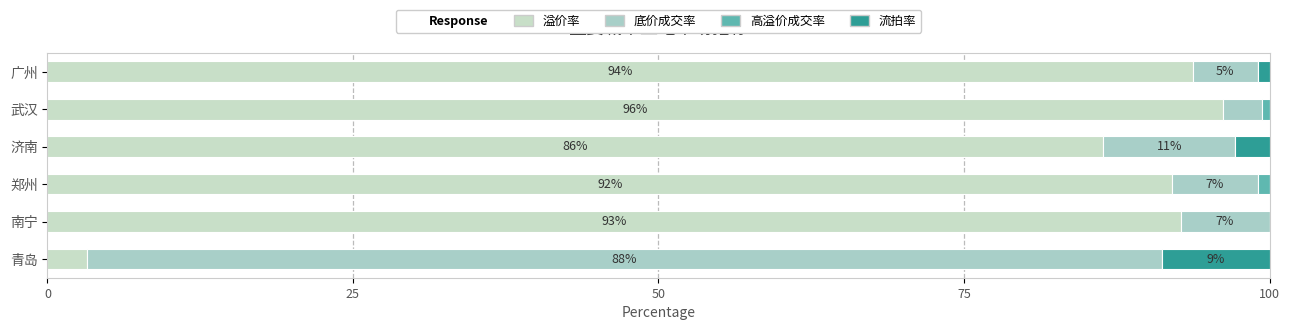

Rank the series by their maximum value, from highest to lowest.

溢价率, 底价成交率, 流拍率, 高溢价成交率